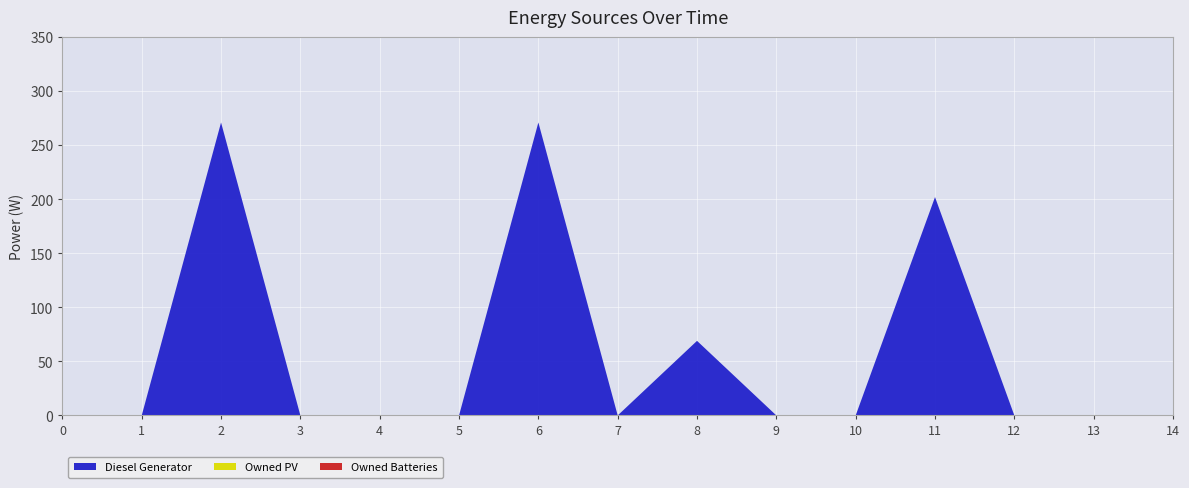

Reading left to right, list all the values displayed in this chart.

Diesel Generator: 0	0	271	0	0	0	271	0	69	0	0	202	0	0	0
Owned PV: 0	0	0	0	0	0	0	0	0	0	0	0	0	0	0
Owned Batteries: 0	0	0	0	0	0	0	0	0	0	0	0	0	0	0